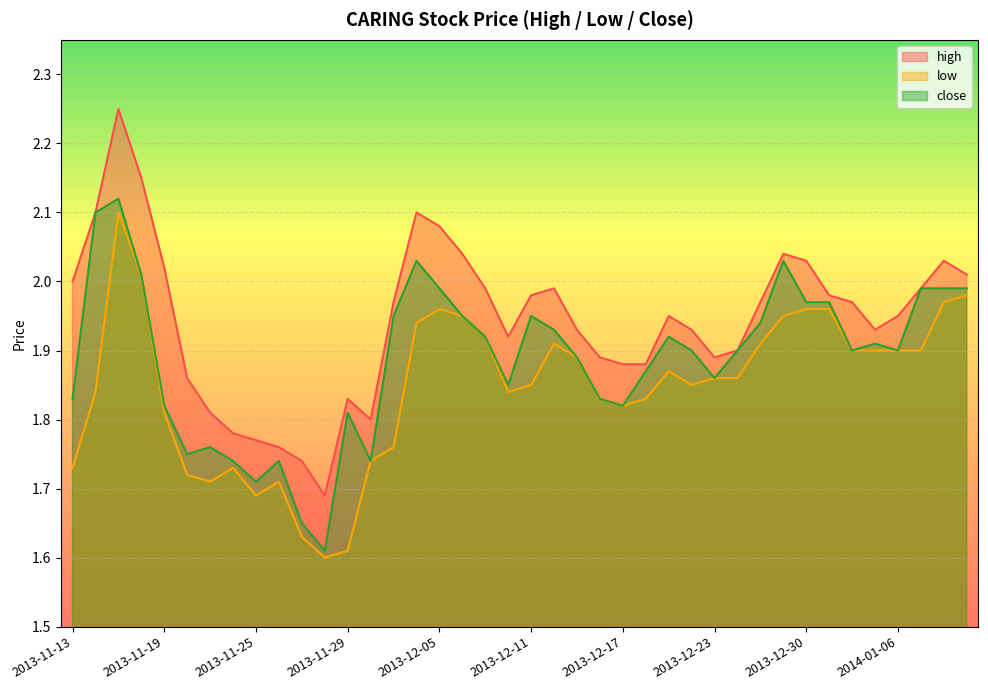

At which category does low reach its first local valley?

2013-11-21